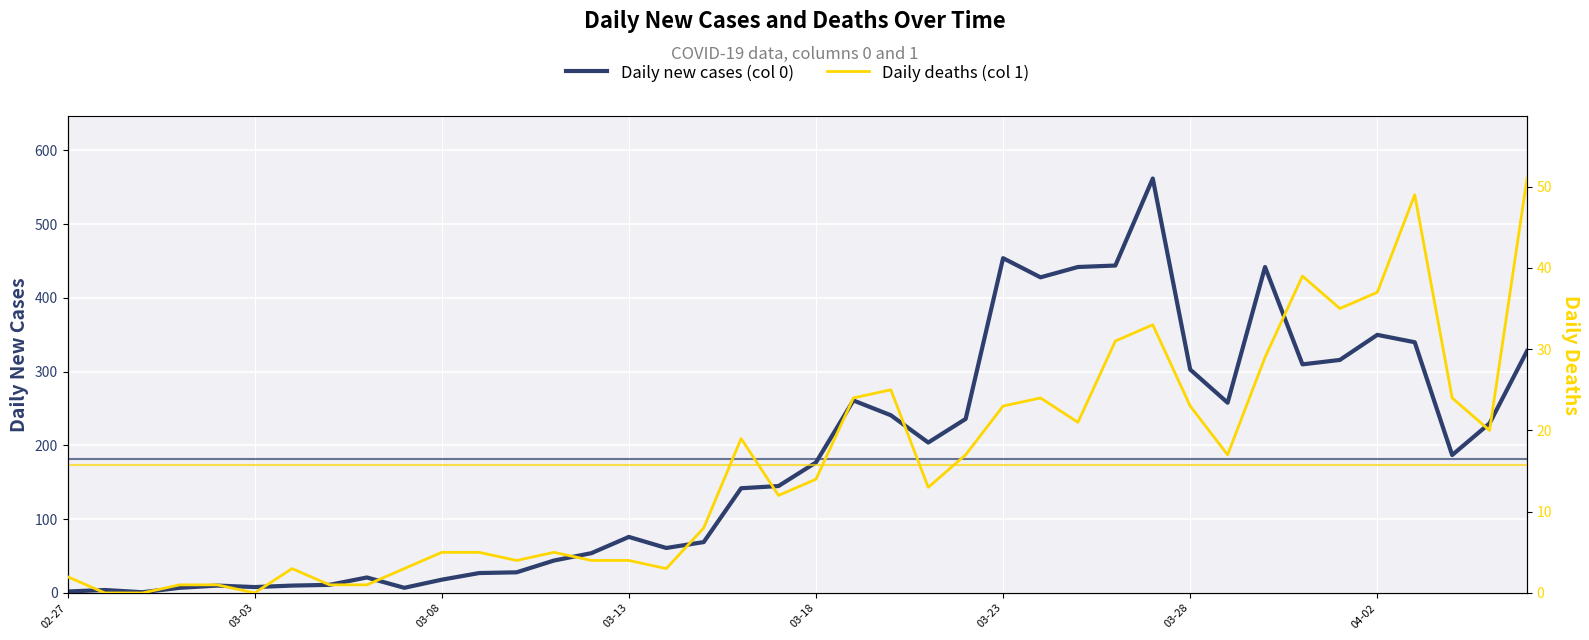

At 29, list the series in order from smallest to largest.

Daily deaths (col 1), Daily new cases (col 0)